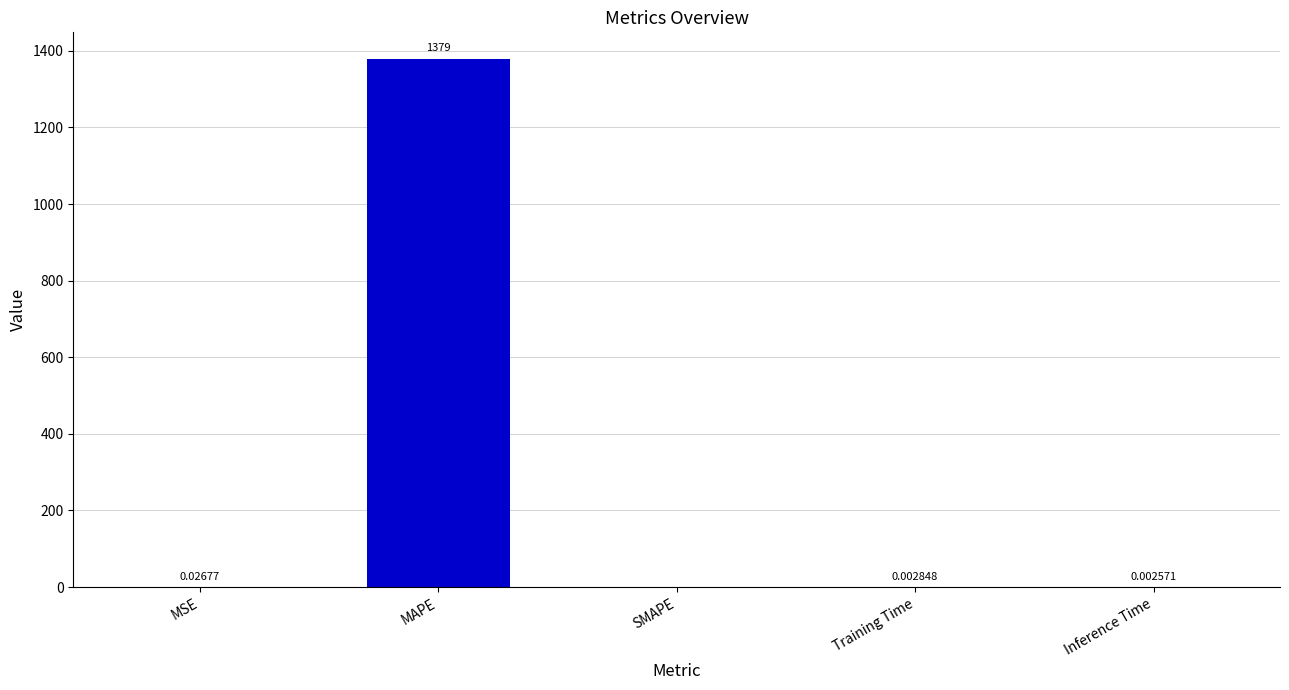

What is the change in value from MAPE to Training Time?

-1379.3